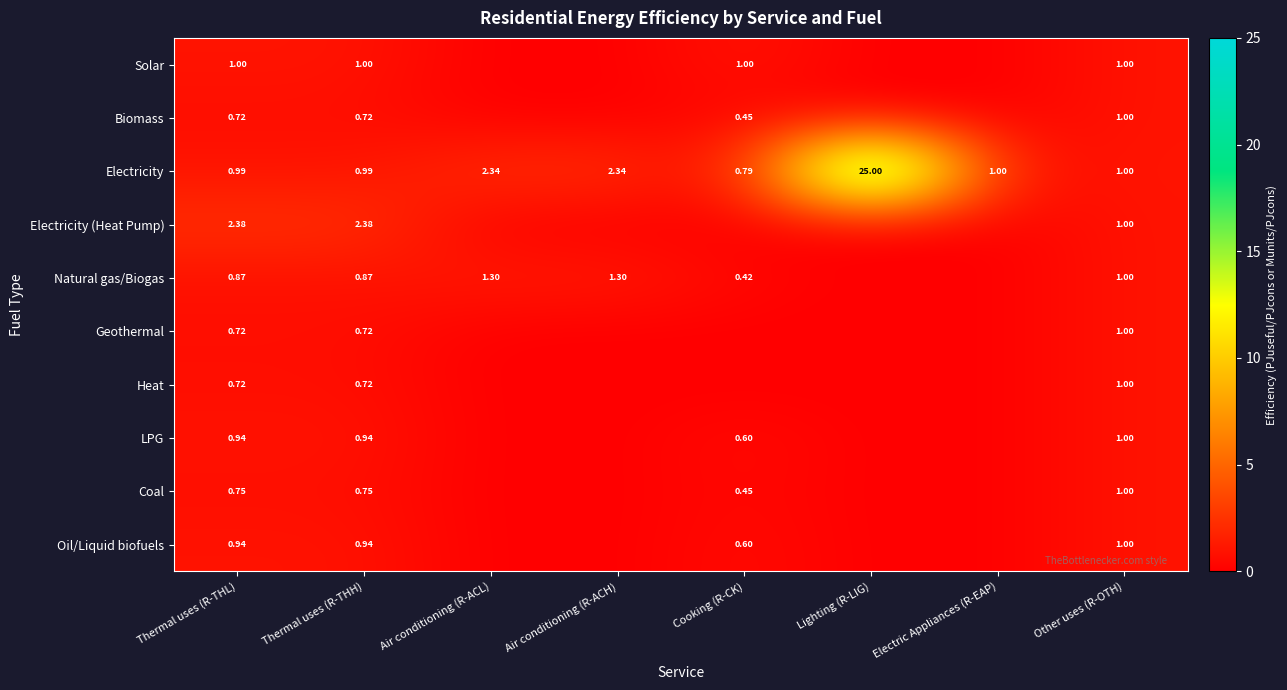

List the series in order of their peak value, lowest first.

Solar, Biomass, Geothermal, Heat, LPG, Coal, Oil/Liquid biofuels, Natural gas/Biogas, Electricity (Heat Pump), Electricity